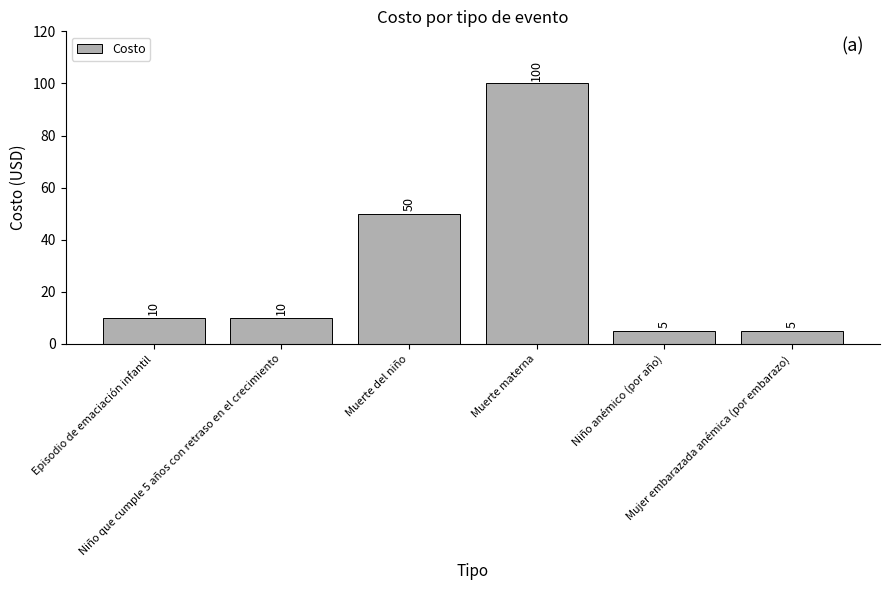

Is it true that the value at Niño que cumple 5 años con retraso en el crecimiento is 10?

True